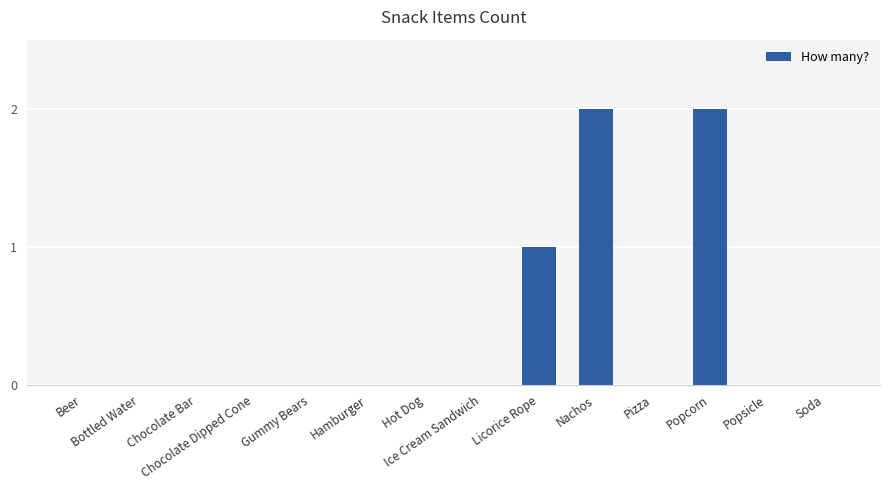

What is the sum of all values?

5